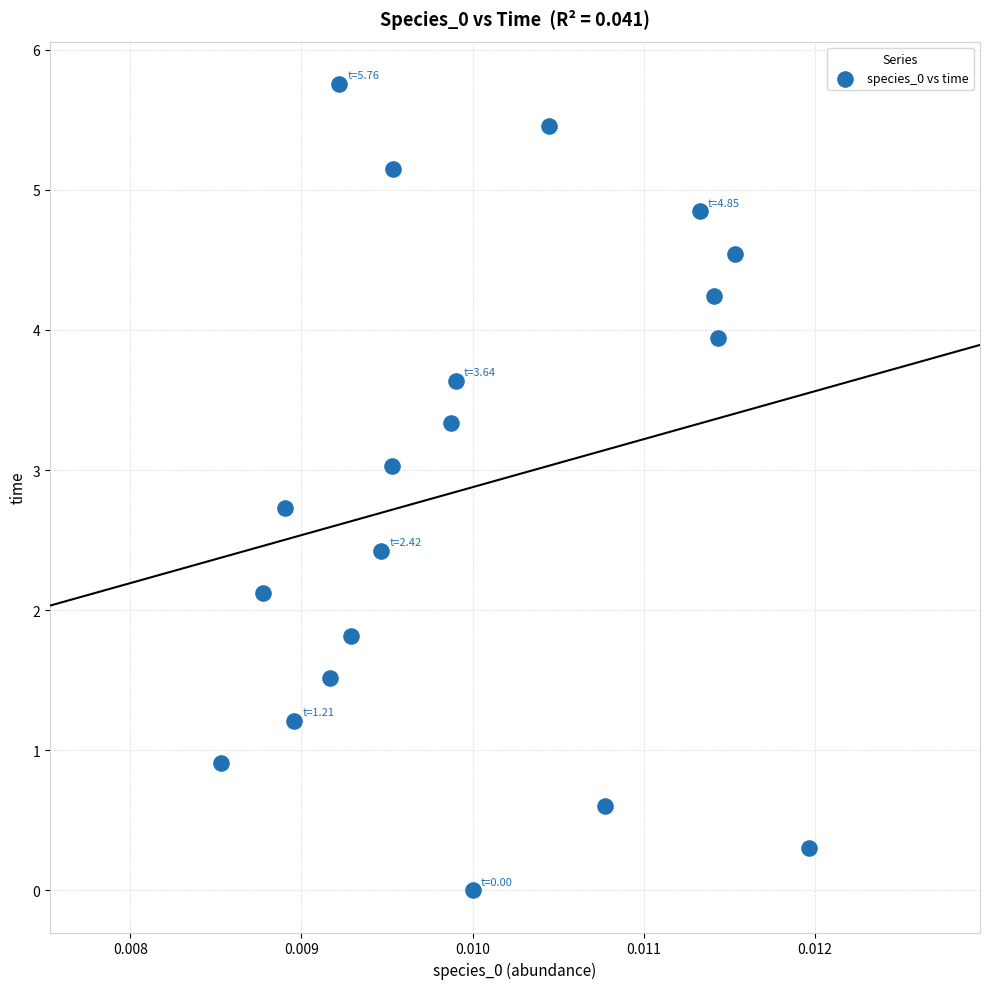

List the coordinates of all points as (Y, X) pairs, reading left to right.

(0.9, 0.0)  (2.1, 0.0)  (2.7, 0.0)  (1.2, 0.0)  (1.5, 0.0)  (5.8, 0.0)  (1.8, 0.0)  (2.4, 0.0)  (3.0, 0.0)  (5.2, 0.0)  (3.3, 0.0)  (3.6, 0.0)  (0.0, 0.0)  (5.5, 0.0)  (0.6, 0.0)  (4.8, 0.0)  (4.2, 0.0)  (3.9, 0.0)  (4.5, 0.0)  (0.3, 0.0)